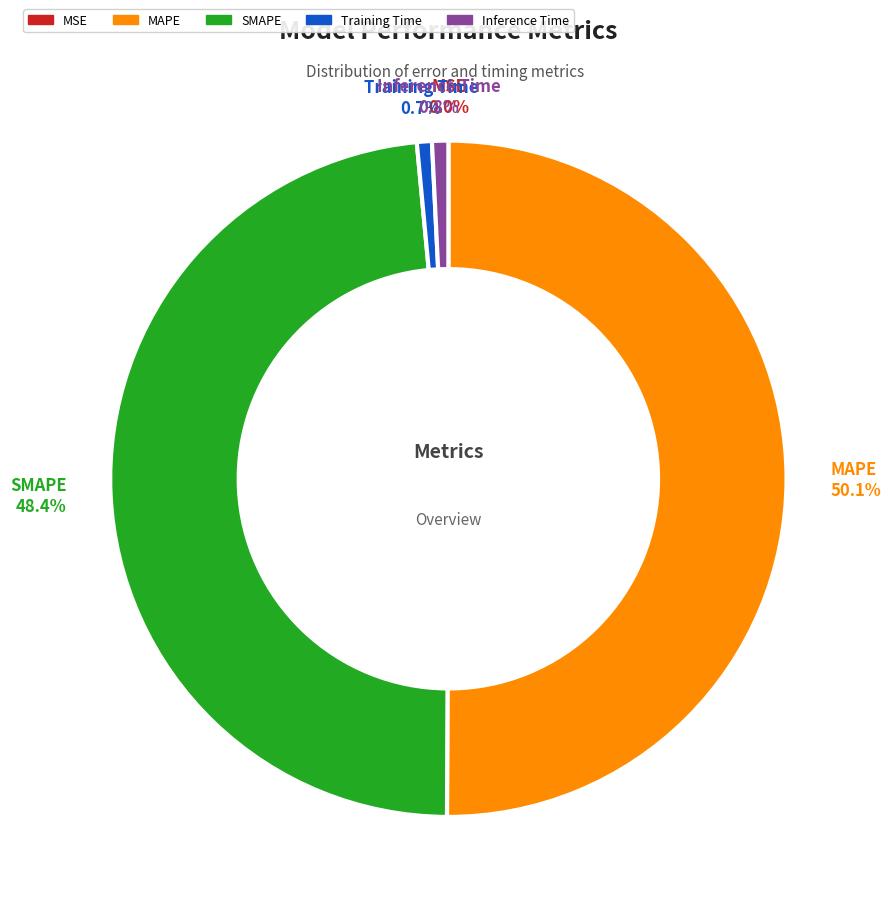

Is the sum of Inference Time and Training Time greater than half?

No